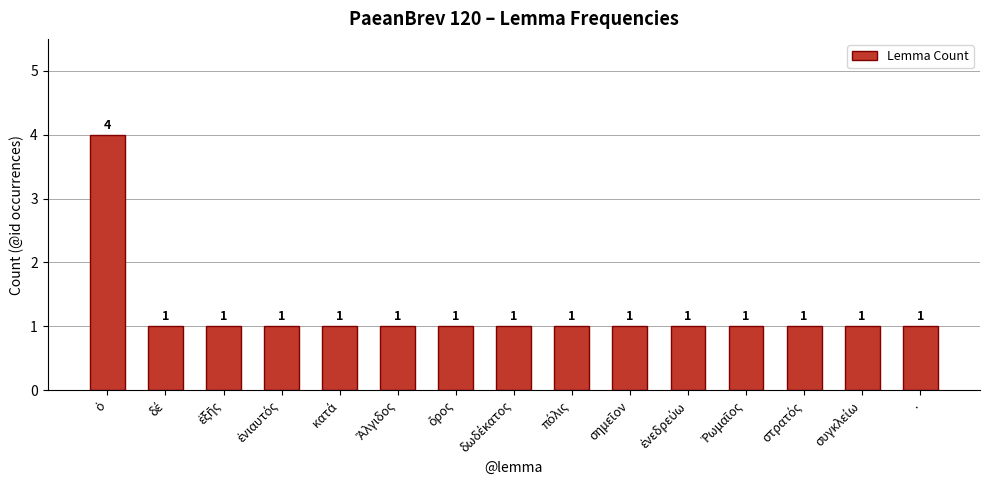

What is the difference between the maximum and second lowest values?

3